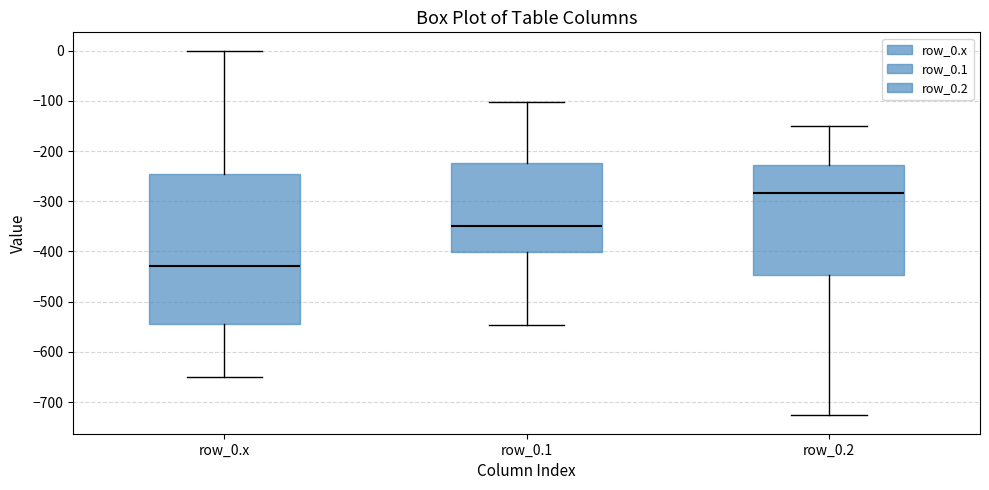

Which box is the tallest, from its lower edge to its upper edge?

row_0.x